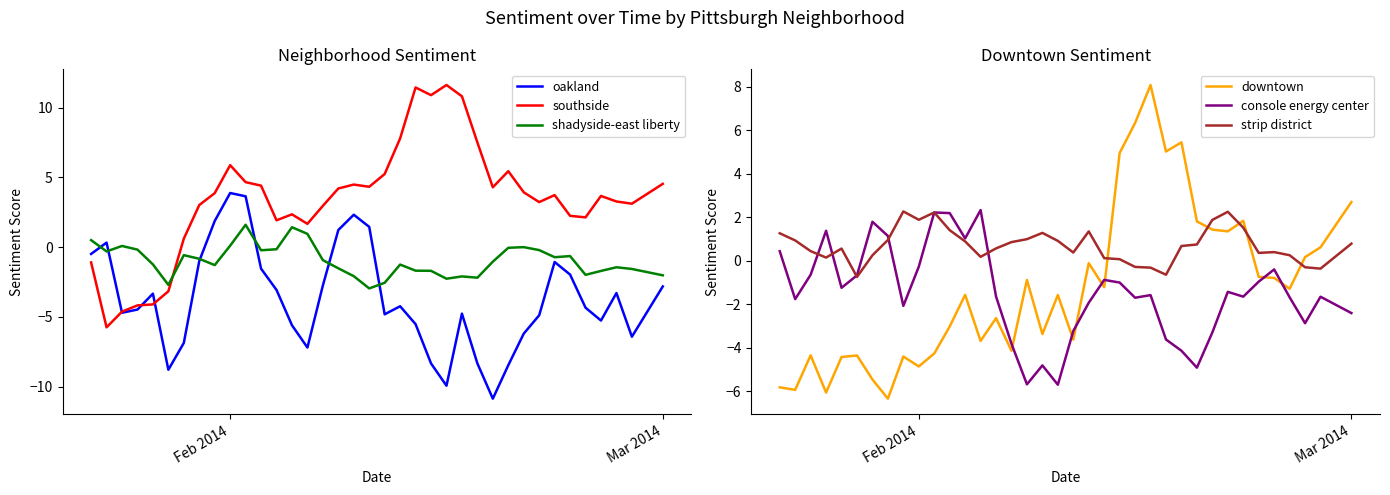

True or false: shadyside-east liberty and southside intersect in this chart.

True